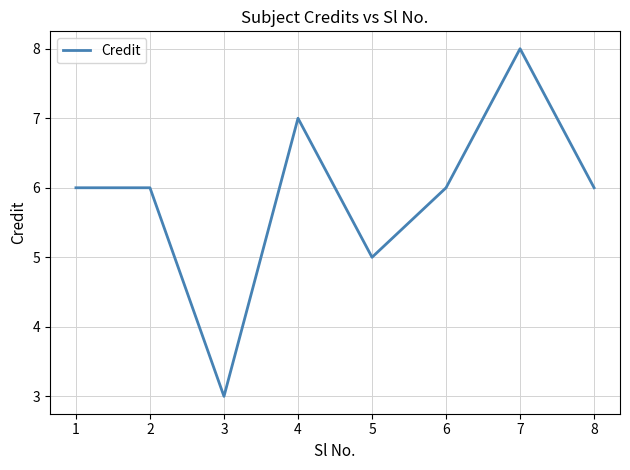

Reading left to right, list all the values displayed in this chart.

6	6	3	7	5	6	8	6